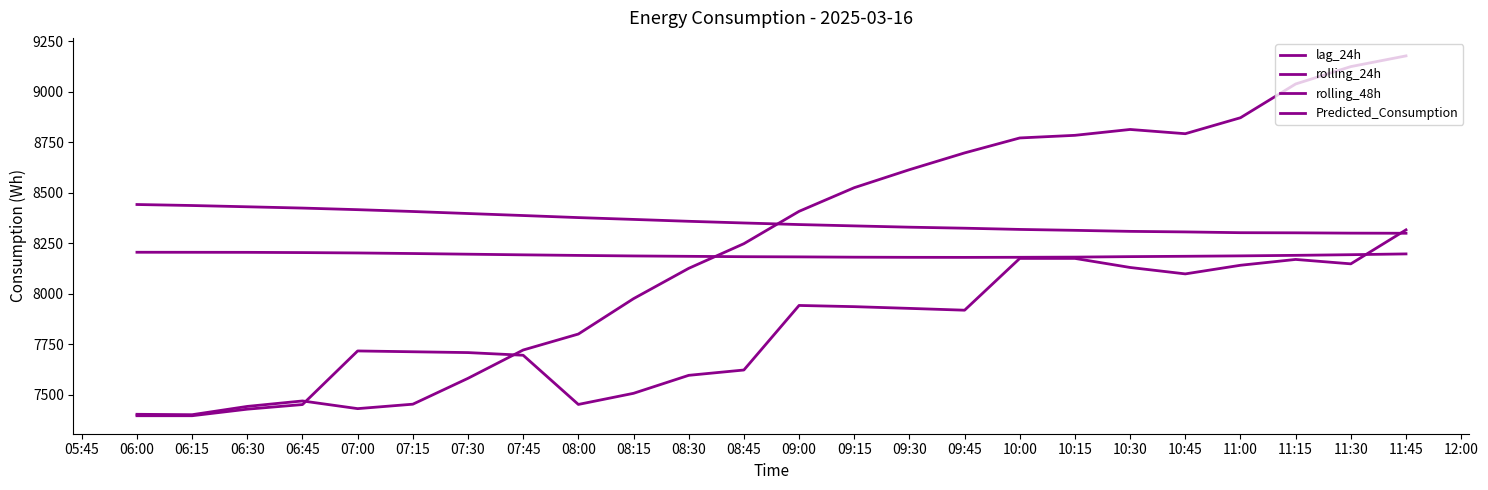

Read the rolling_24h value at 08:00.

8377.1